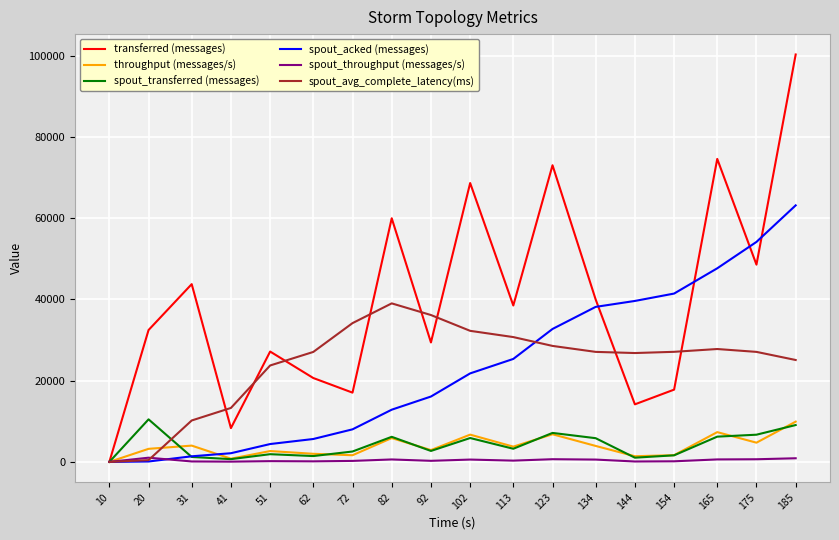

Which series changed the most between 92 and 102?

transferred (messages)